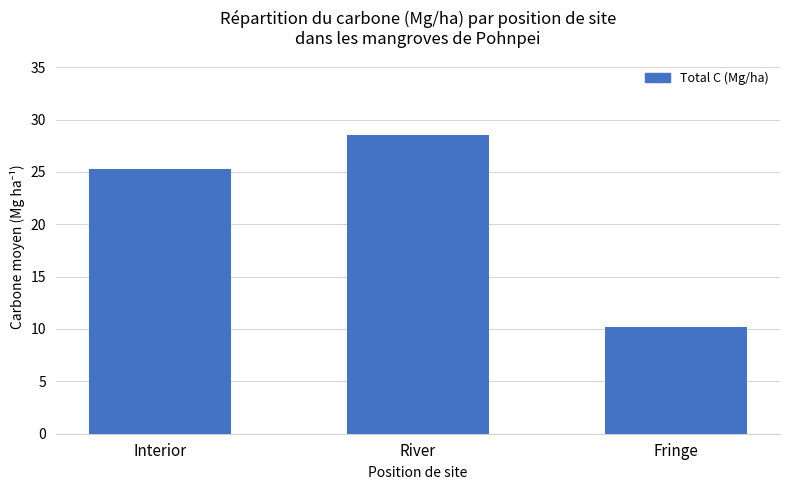

Reading left to right, extract all data points from this chart.

Interior=25.3	River=28.5	Fringe=10.2